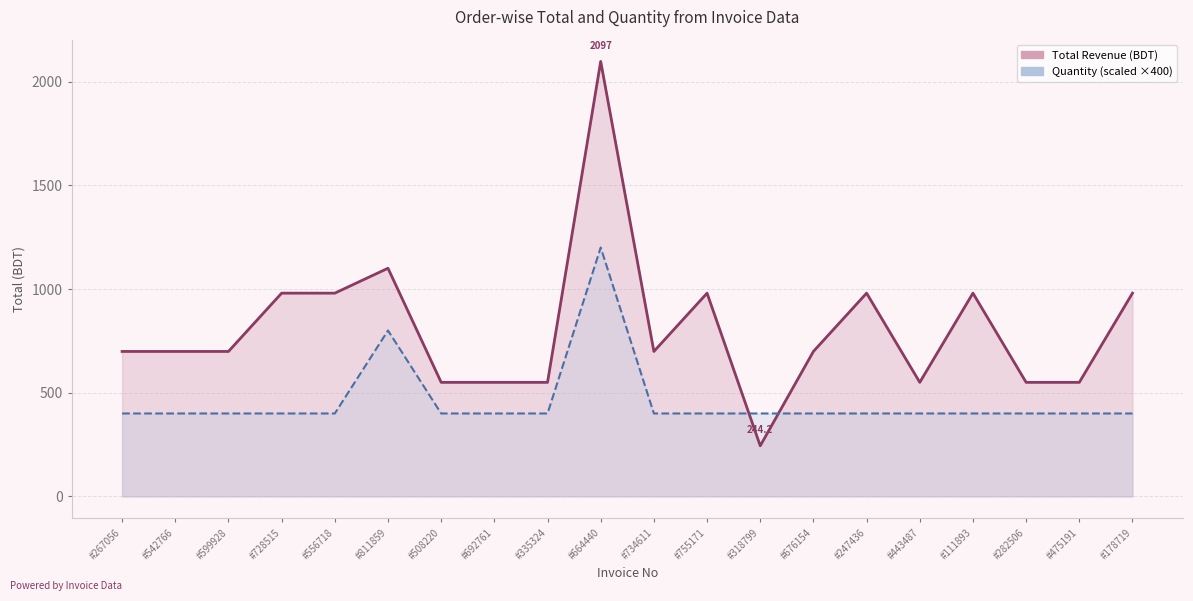

What is the sum of all Quantity values?

9200.0